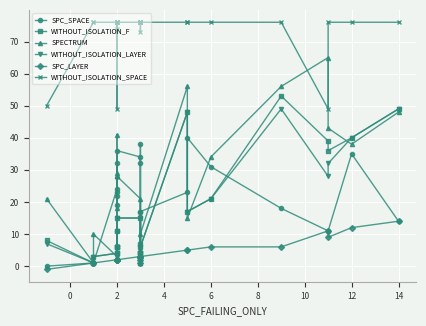

Count the number of data series in this chart.

6